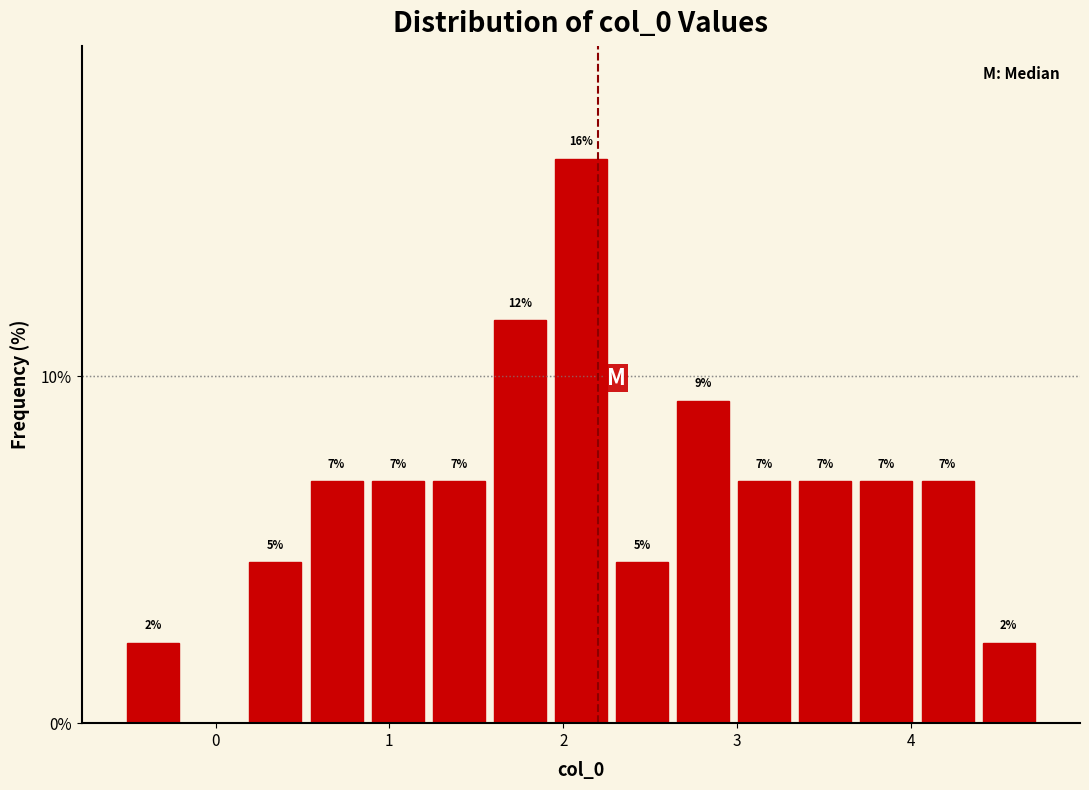

Around what value on the x-axis is the tallest bar? Give the approximate position of its centre, as read against the axis.

2.1